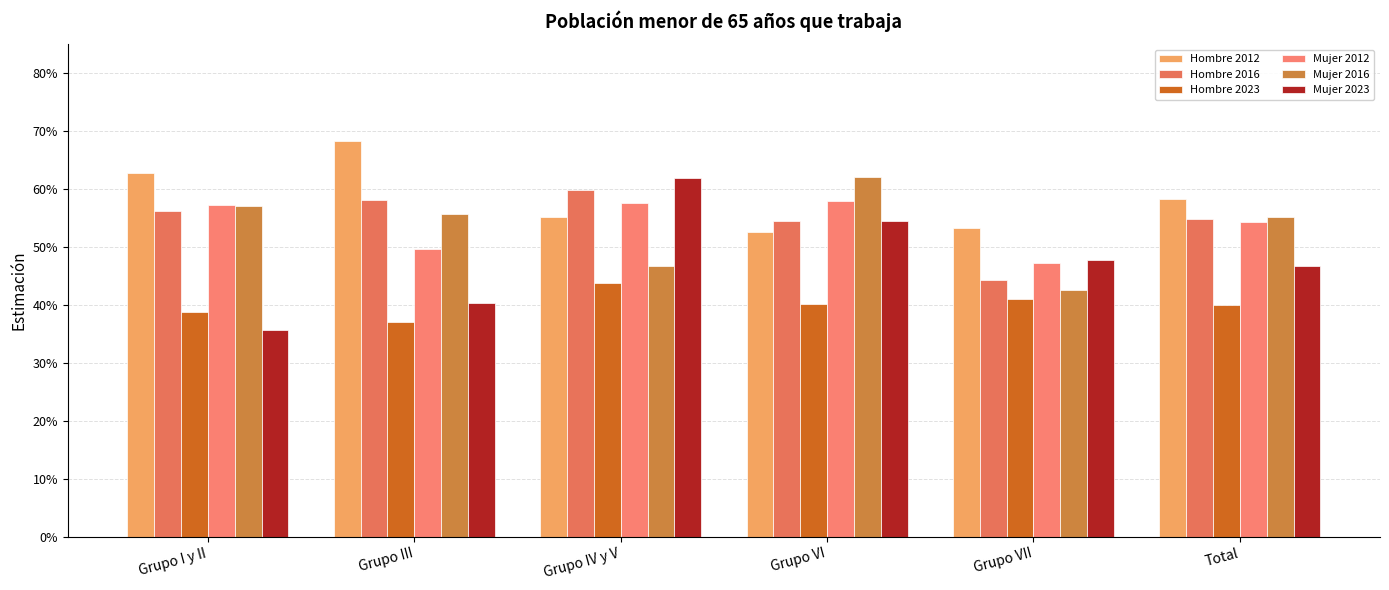

Reading left to right, transcribe all the data shown in this chart.

Hombre 2012: 0.6	0.7	0.6	0.5	0.5	0.6
Hombre 2016: 0.6	0.6	0.6	0.5	0.4	0.5
Hombre 2023: 0.4	0.4	0.4	0.4	0.4	0.4
Mujer 2012: 0.6	0.5	0.6	0.6	0.5	0.5
Mujer 2016: 0.6	0.6	0.5	0.6	0.4	0.6
Mujer 2023: 0.4	0.4	0.6	0.5	0.5	0.5